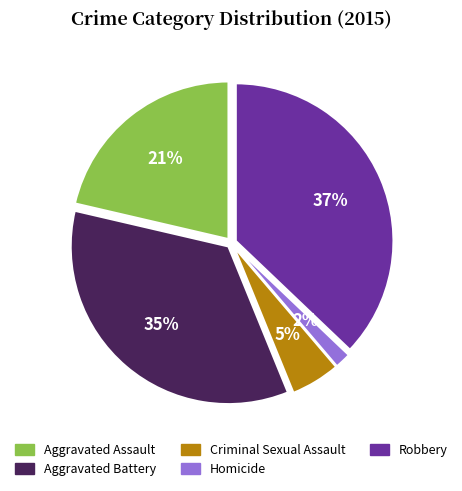

Is Robbery the majority of the pie?

No